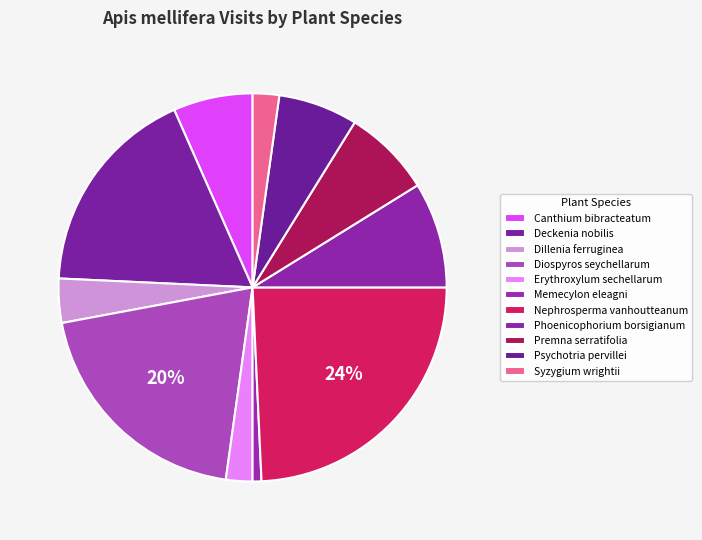

How many slices are in this pie chart?

11